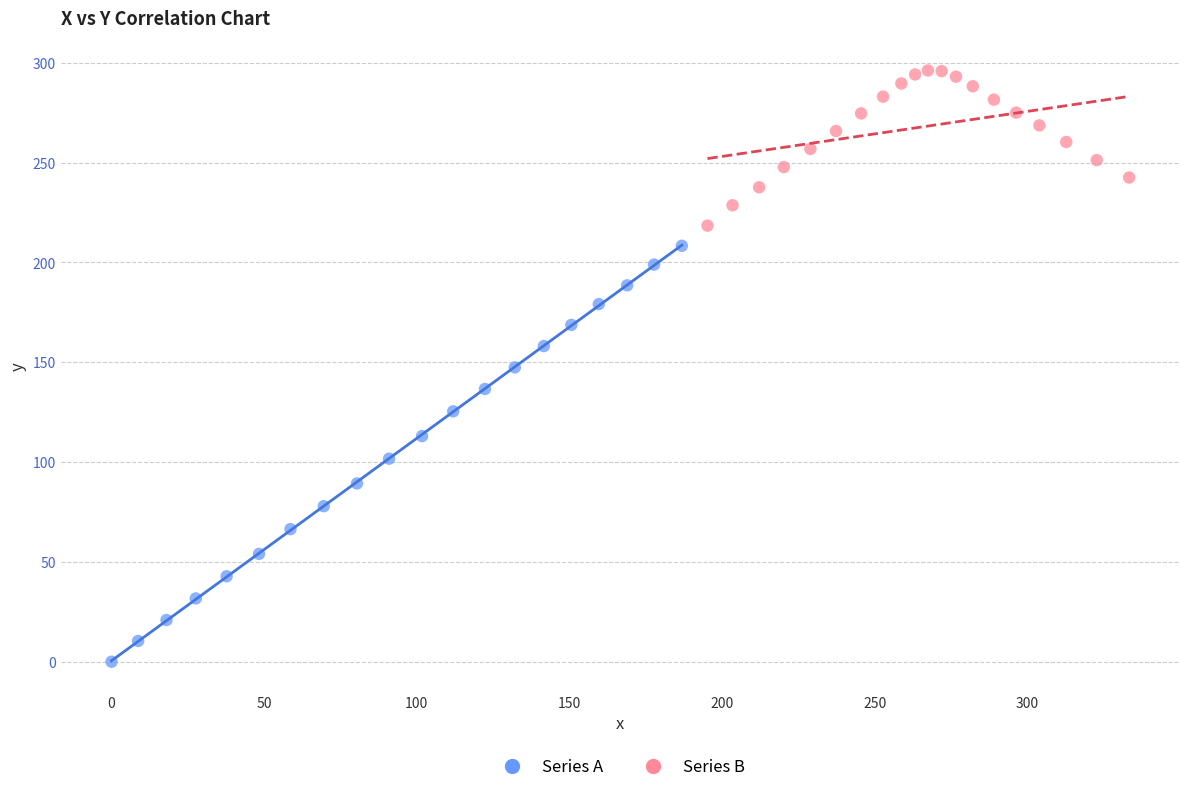

What are all the series names shown in the legend?

Series A, Series B